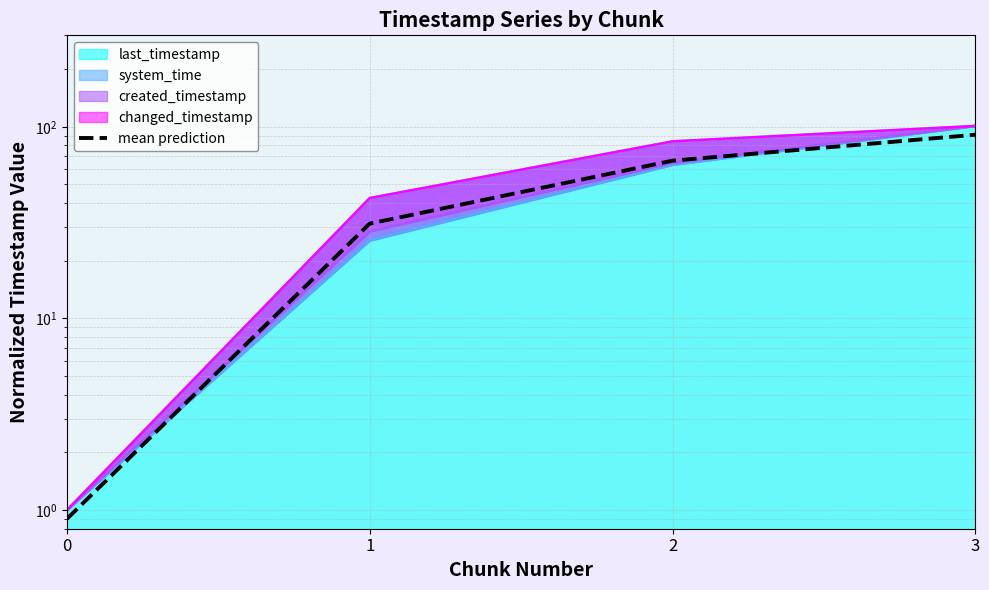

Is it true that the value at 0 is 0.9?

True